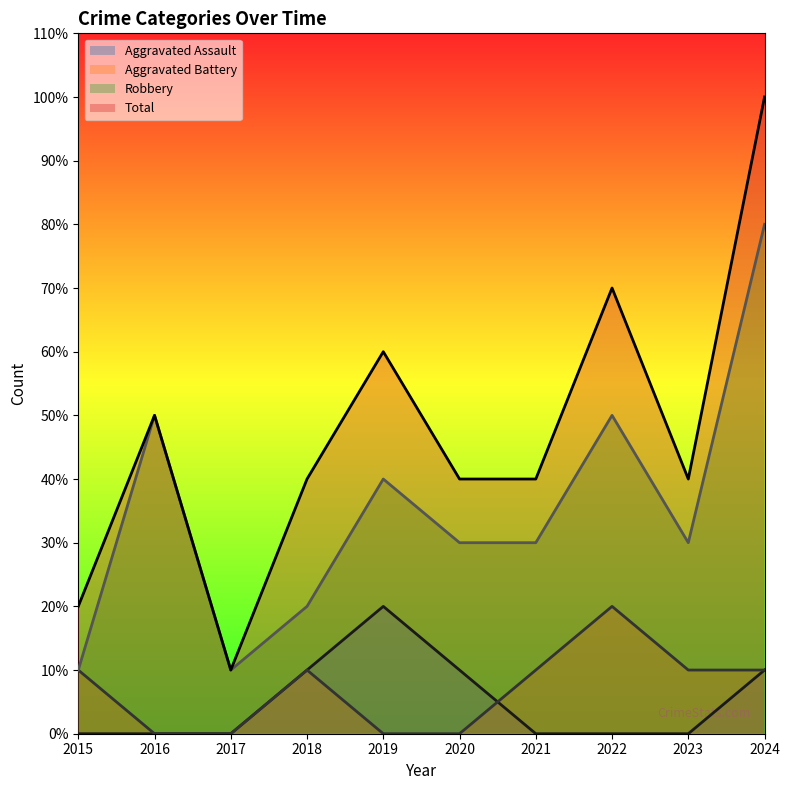

In Aggravated Assault, how many points are higher than both neighbors (excluding endpoints)?

1